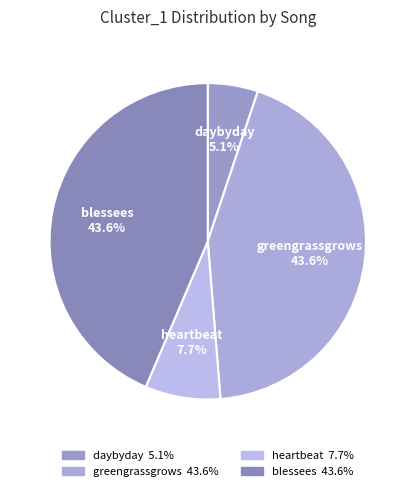

How many slices are in this pie chart?

4